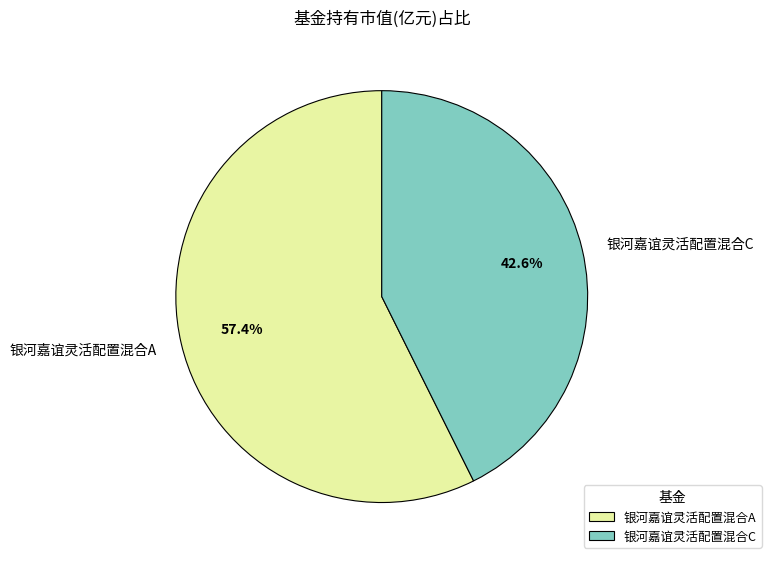

How many segments does this pie chart have?

2